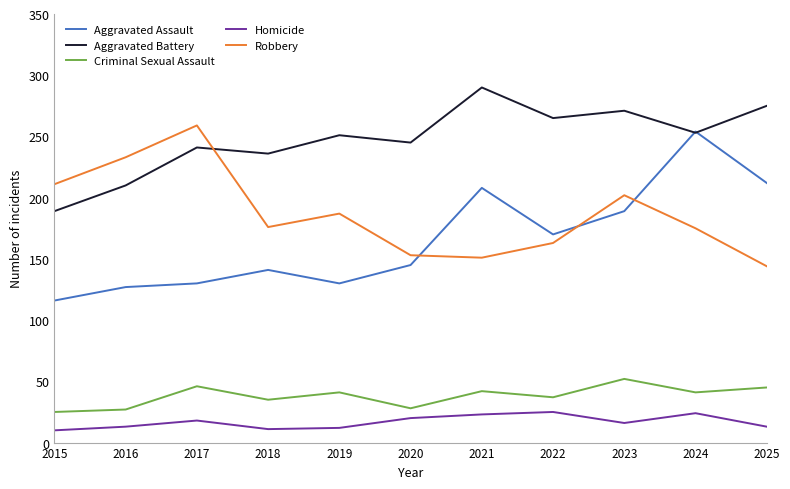

Which label corresponds to the largest value in the chart?

2021